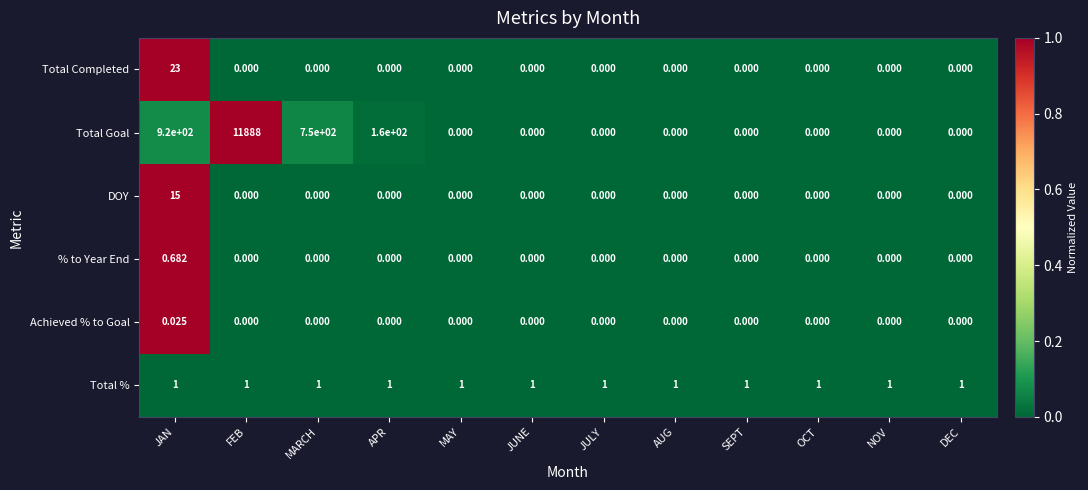

Which series changed the most between JAN and FEB?

Total Goal